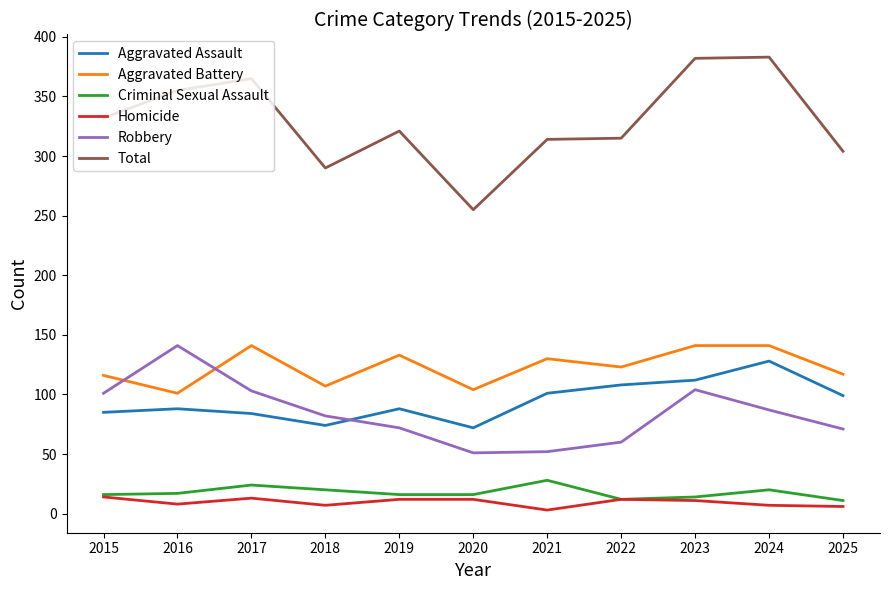

How many values in the Aggravated Assault series are below 88?

4